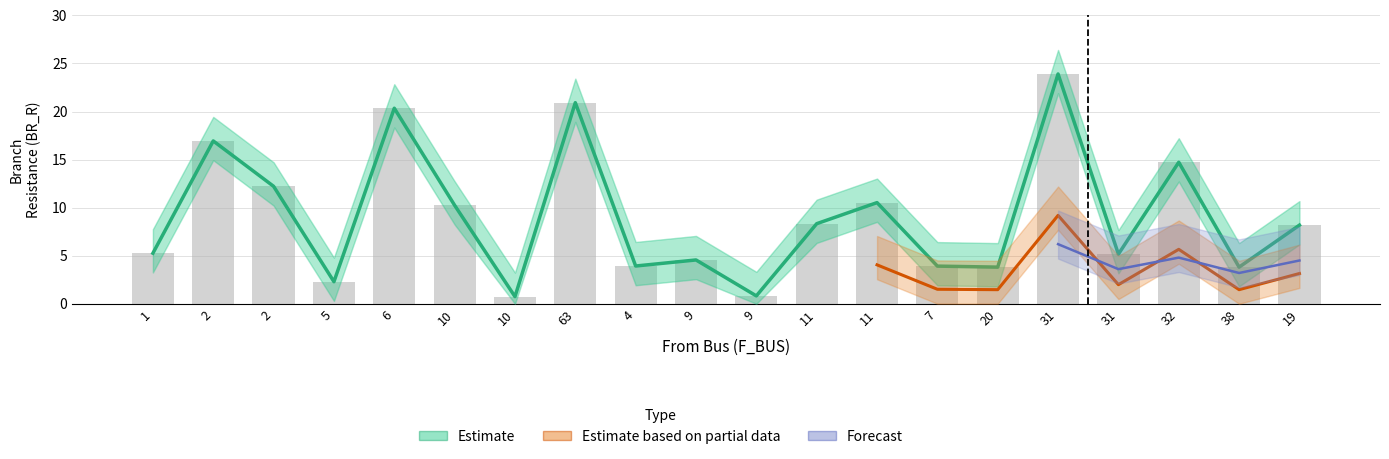

What is the total value across all series at 7?

7.8